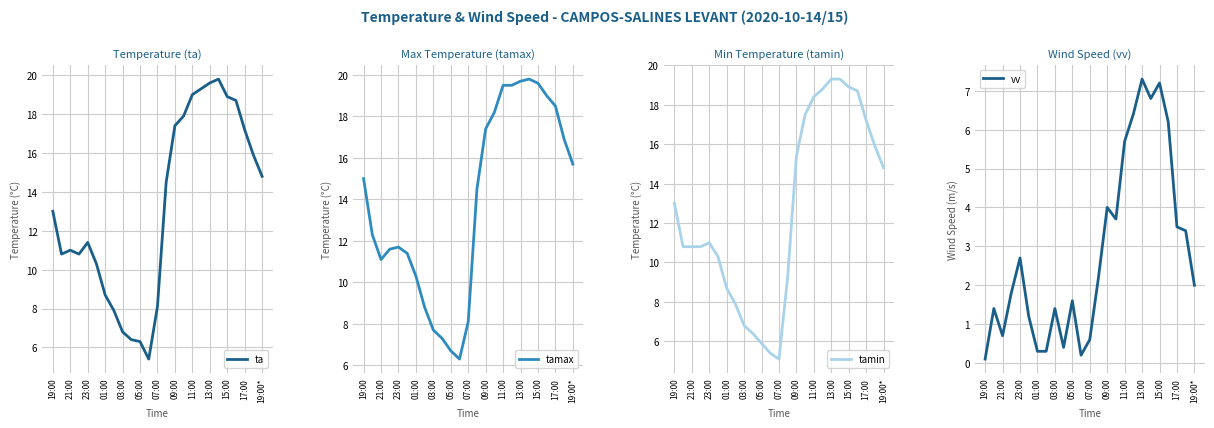

What is the difference between the maximum and minimum values in the tamax series?

13.5